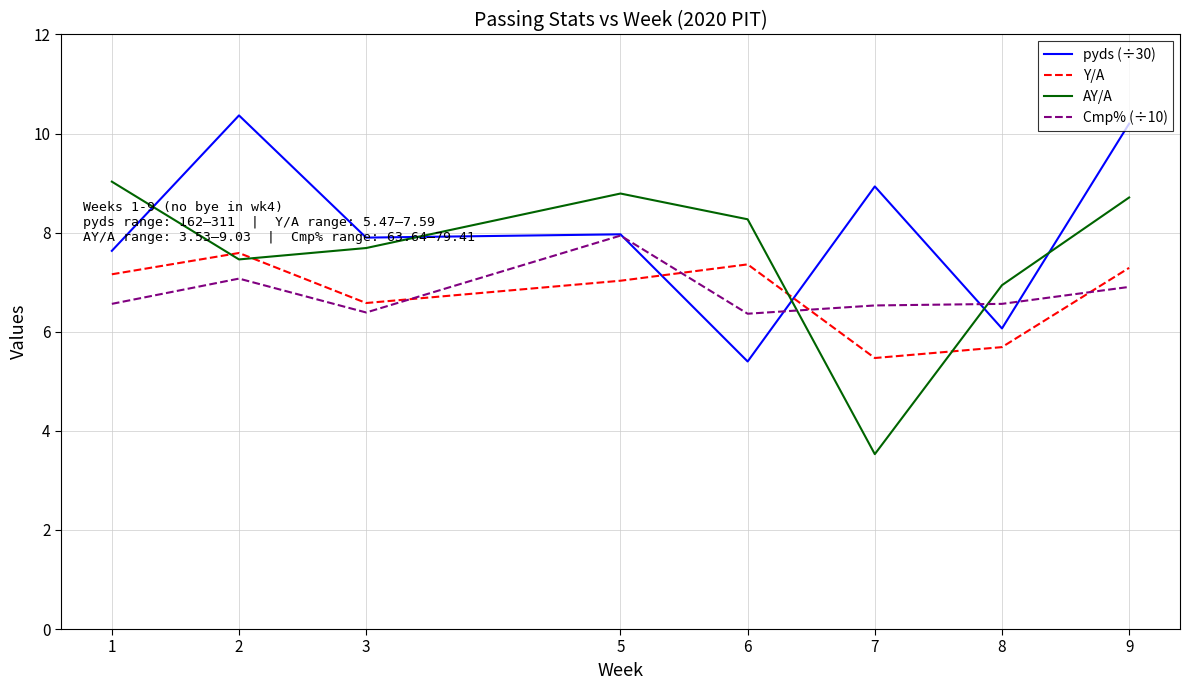

How many categories are shown in the chart?

8